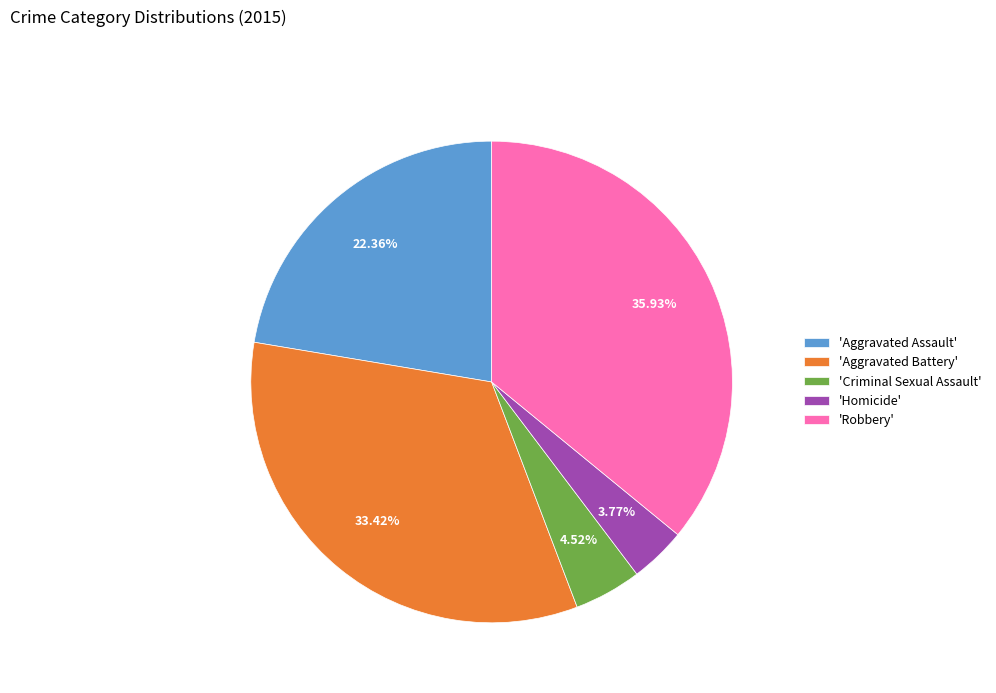

Count the number of slices in the pie.

5